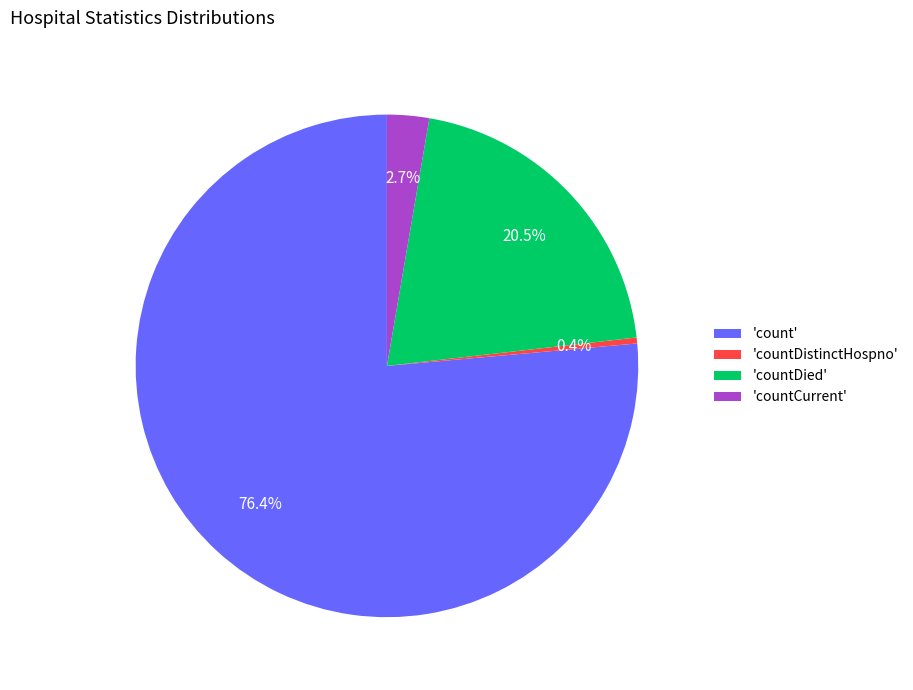

Which category has the biggest portion of the pie?

'count'